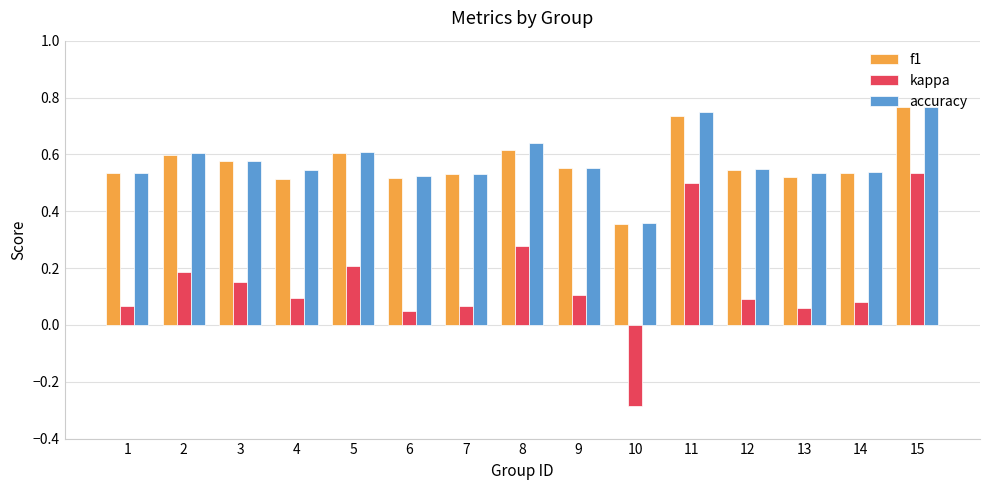

Which category has the highest value across all series?

15